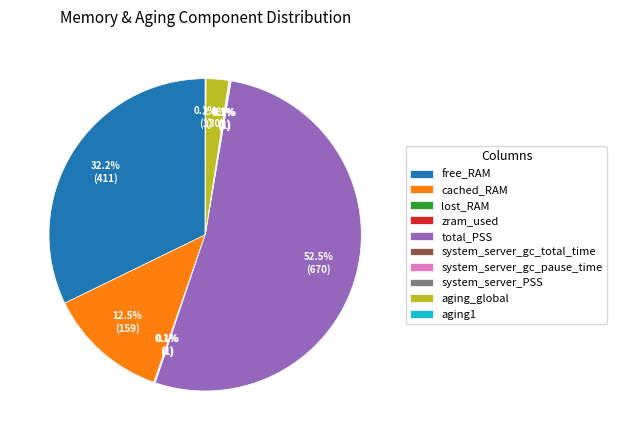

What is the largest slice in the pie chart?

total_PSS